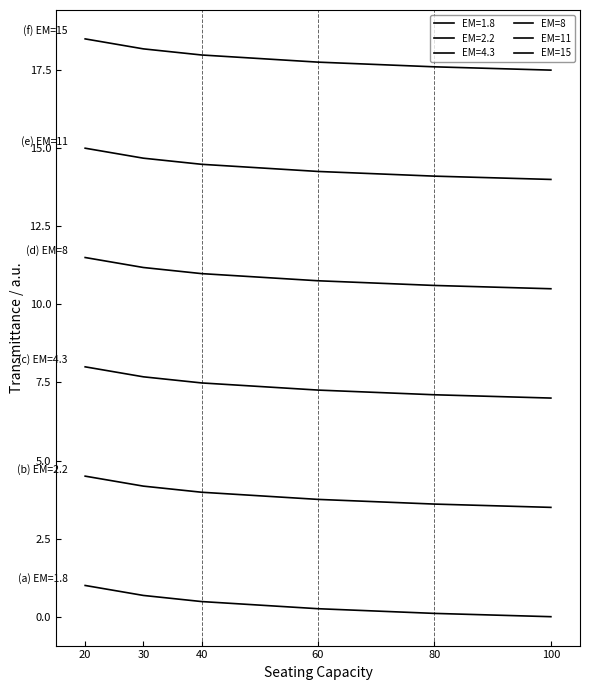

Is this an area chart (filled region under the line)?

No